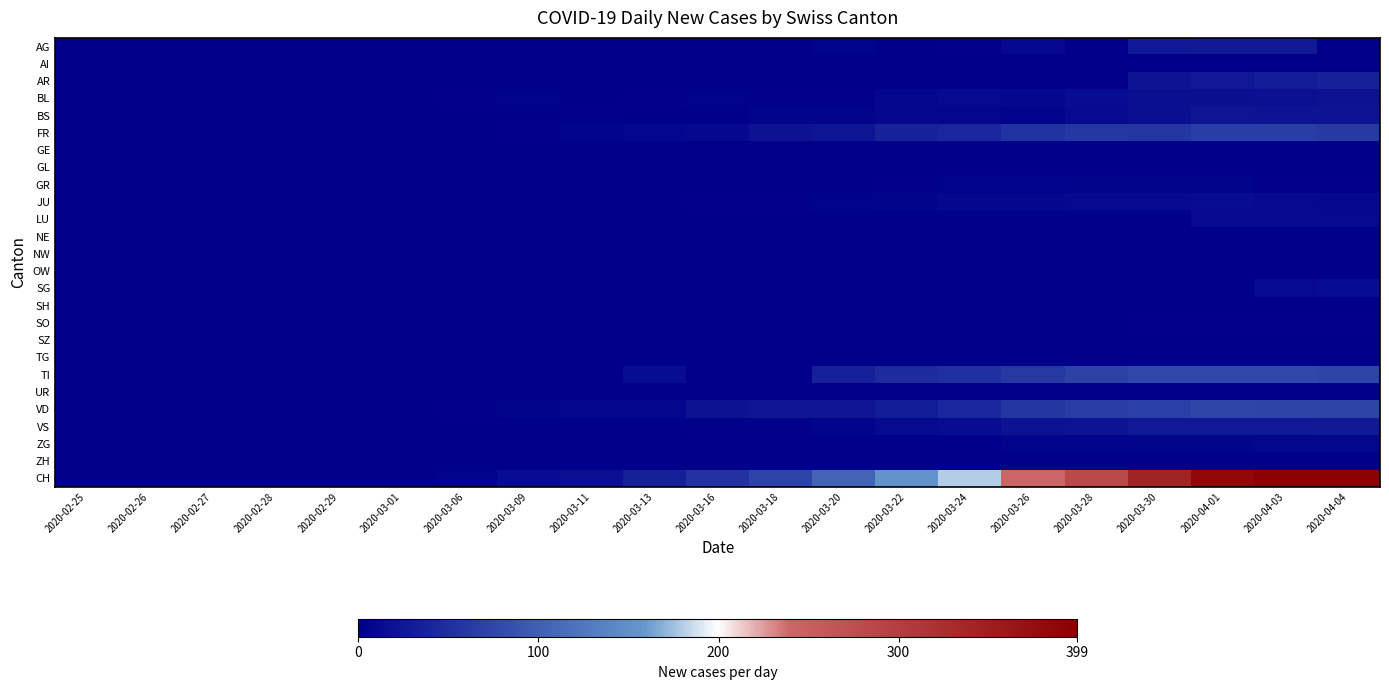

How many data points does each series have?

21